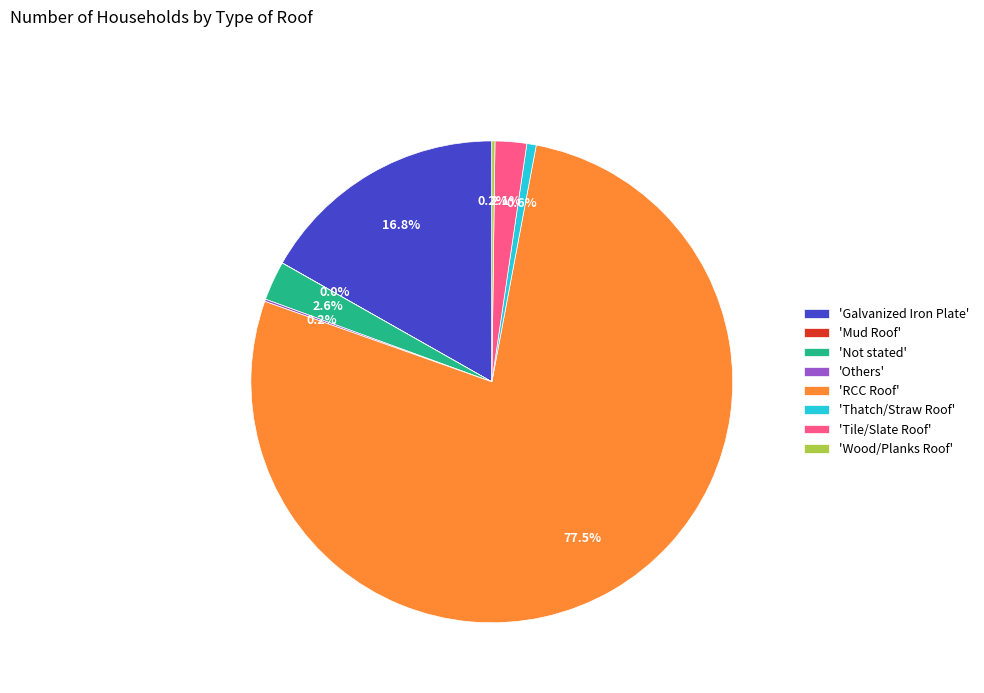

Combined, what portion of the pie is 'RCC Roof' and 'Not stated'?

80.1%